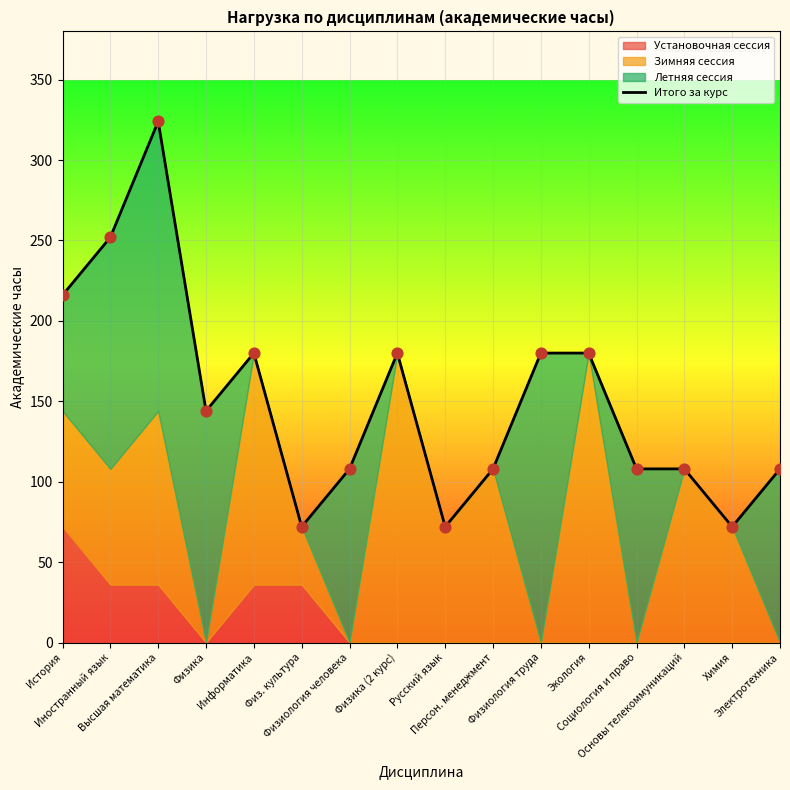

Between Электротехника and Социология и право, which is larger?

Электротехника